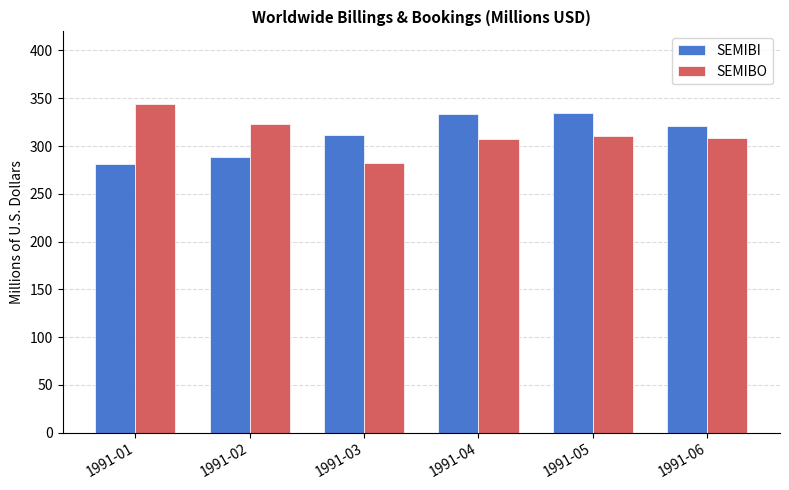

What are all the series names shown in the legend?

SEMIBI, SEMIBO